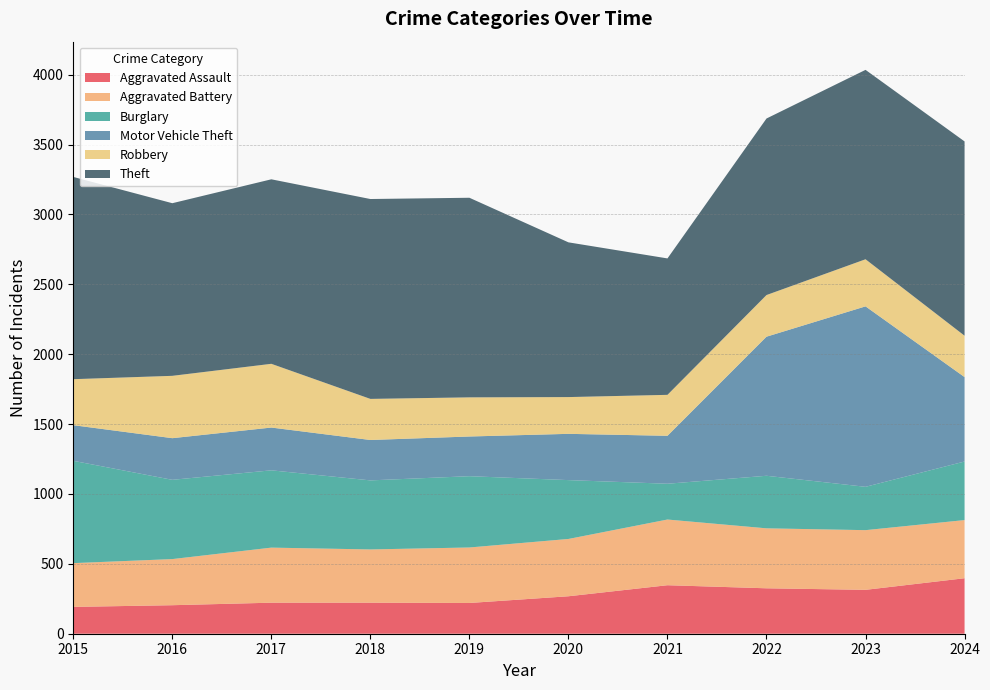

Reading left to right, list all the values displayed in this chart.

Aggravated Assault: 192	204	222	222	220	268	347	325	314	397
Aggravated Battery: 313	330	394	381	397	410	470	429	427	416
Burglary: 732	567	553	494	510	421	256	376	310	419
Motor Vehicle Theft: 255	298	306	289	284	331	343	995	1291	604
Robbery: 329	446	456	294	280	263	293	298	337	296
Theft: 1447	1235	1320	1430	1428	1107	976	1263	1355	1390